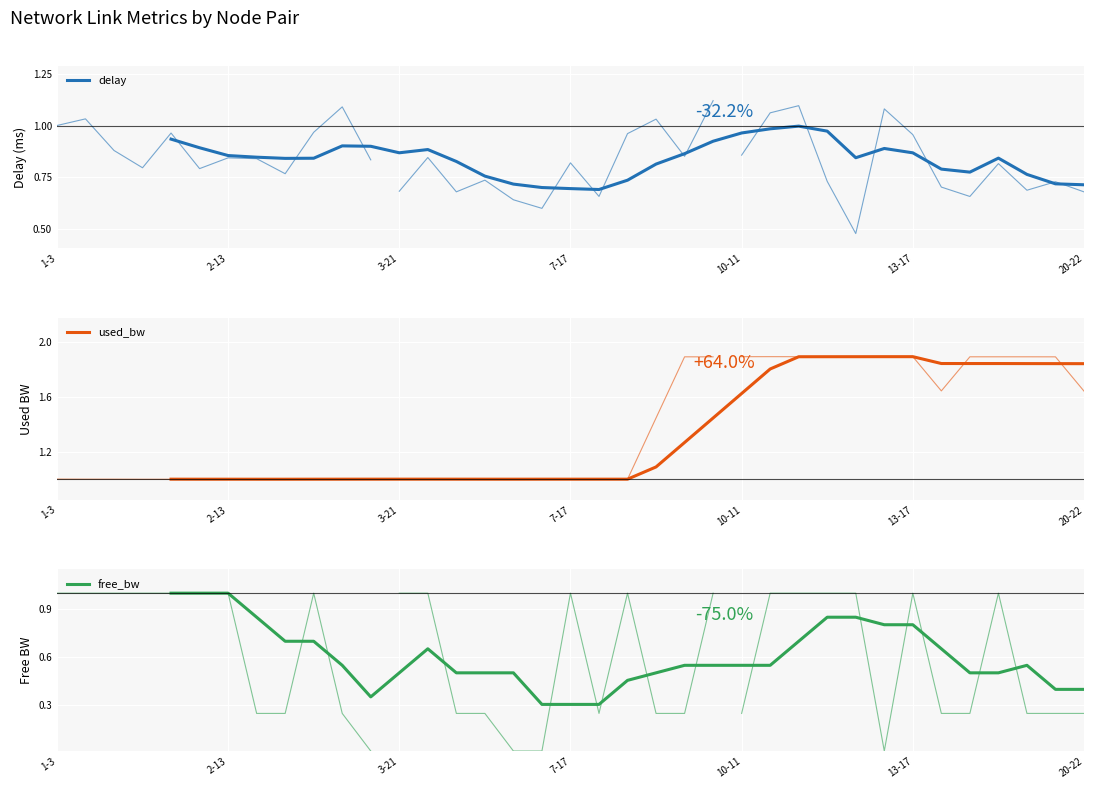

List the series in order of their peak value, highest first.

used_bw, free_bw, delay